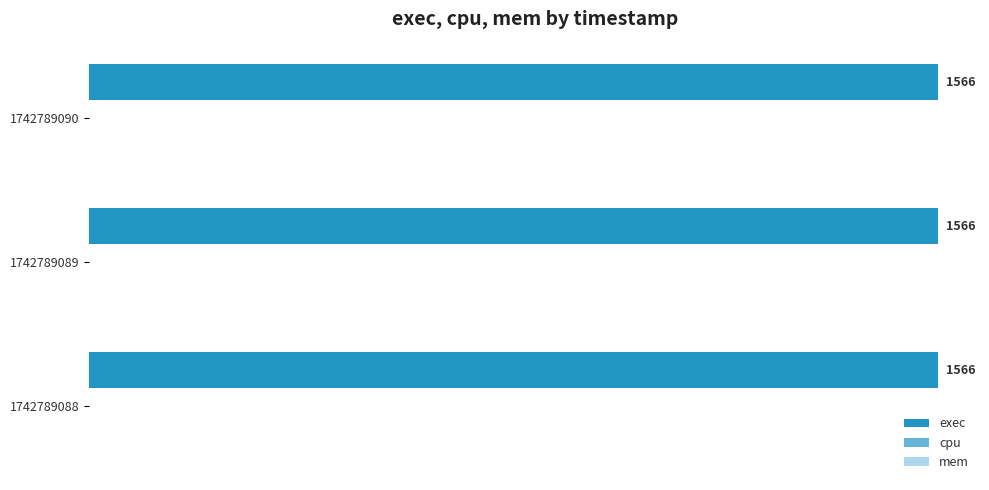

Which category has the lowest value across all series?

1742789088